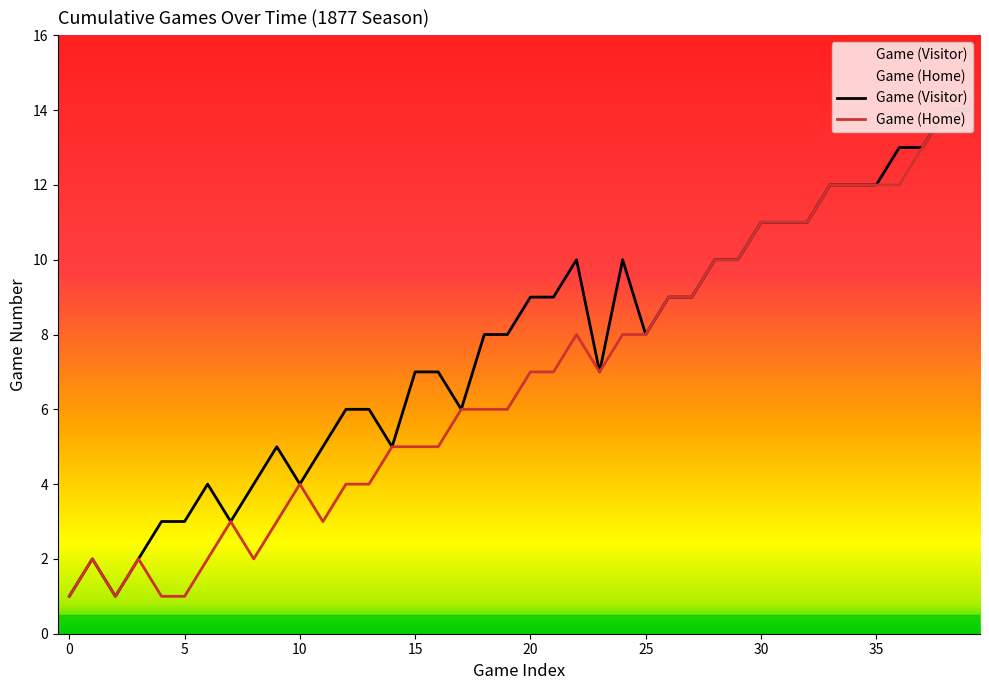

Rank the series by their average value, from highest to lowest.

Game (Visitor), Game (Home)